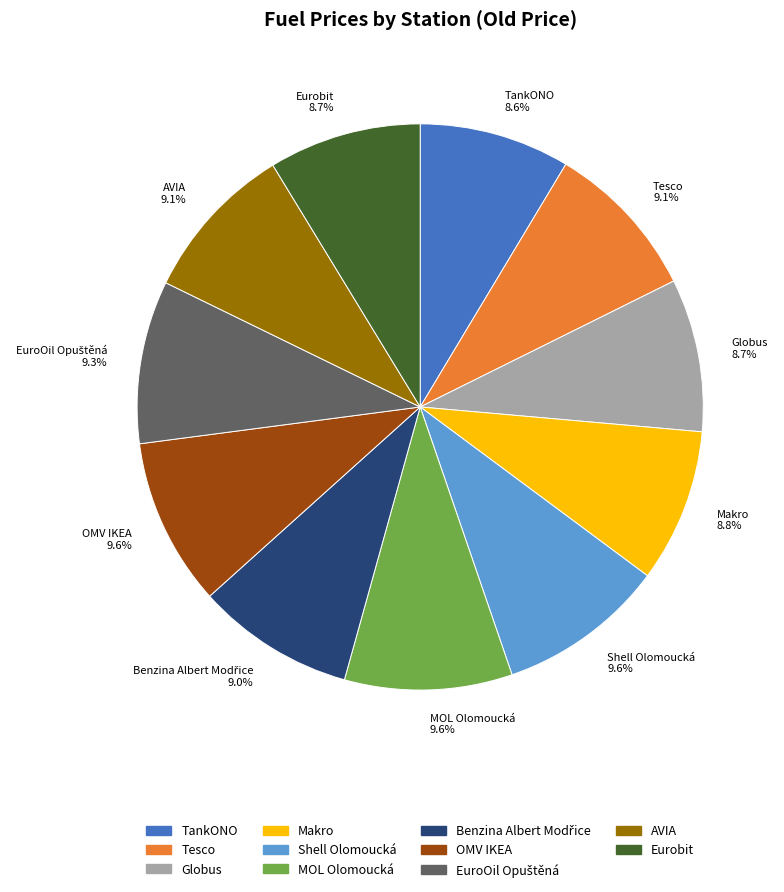

Is there any slice that represents more than half of the pie?

No